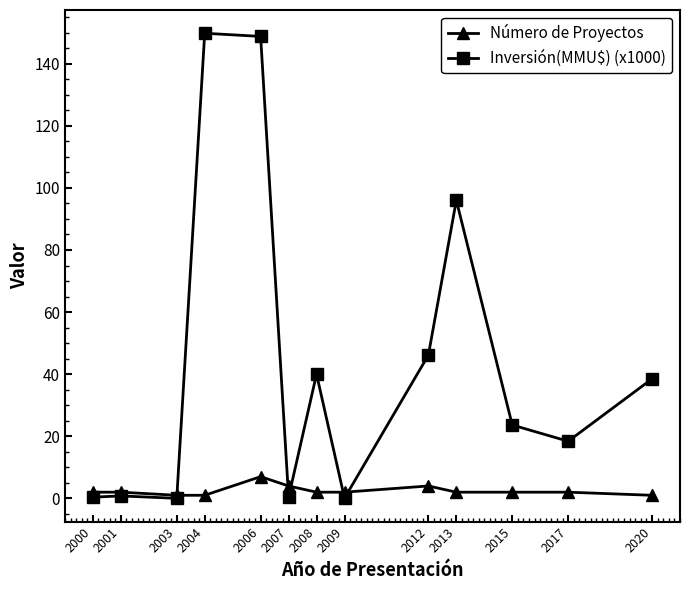

How many categories are shown in the chart?

13